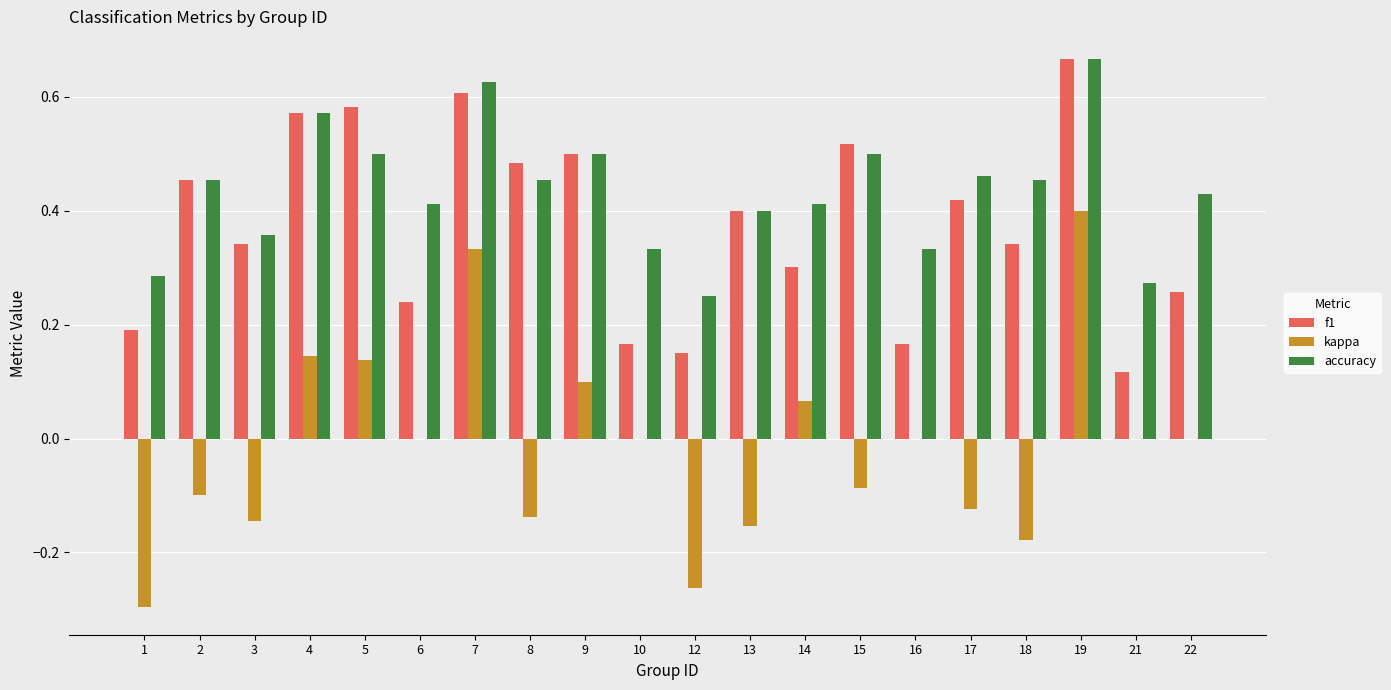

Which label corresponds to the largest value in the chart?

19